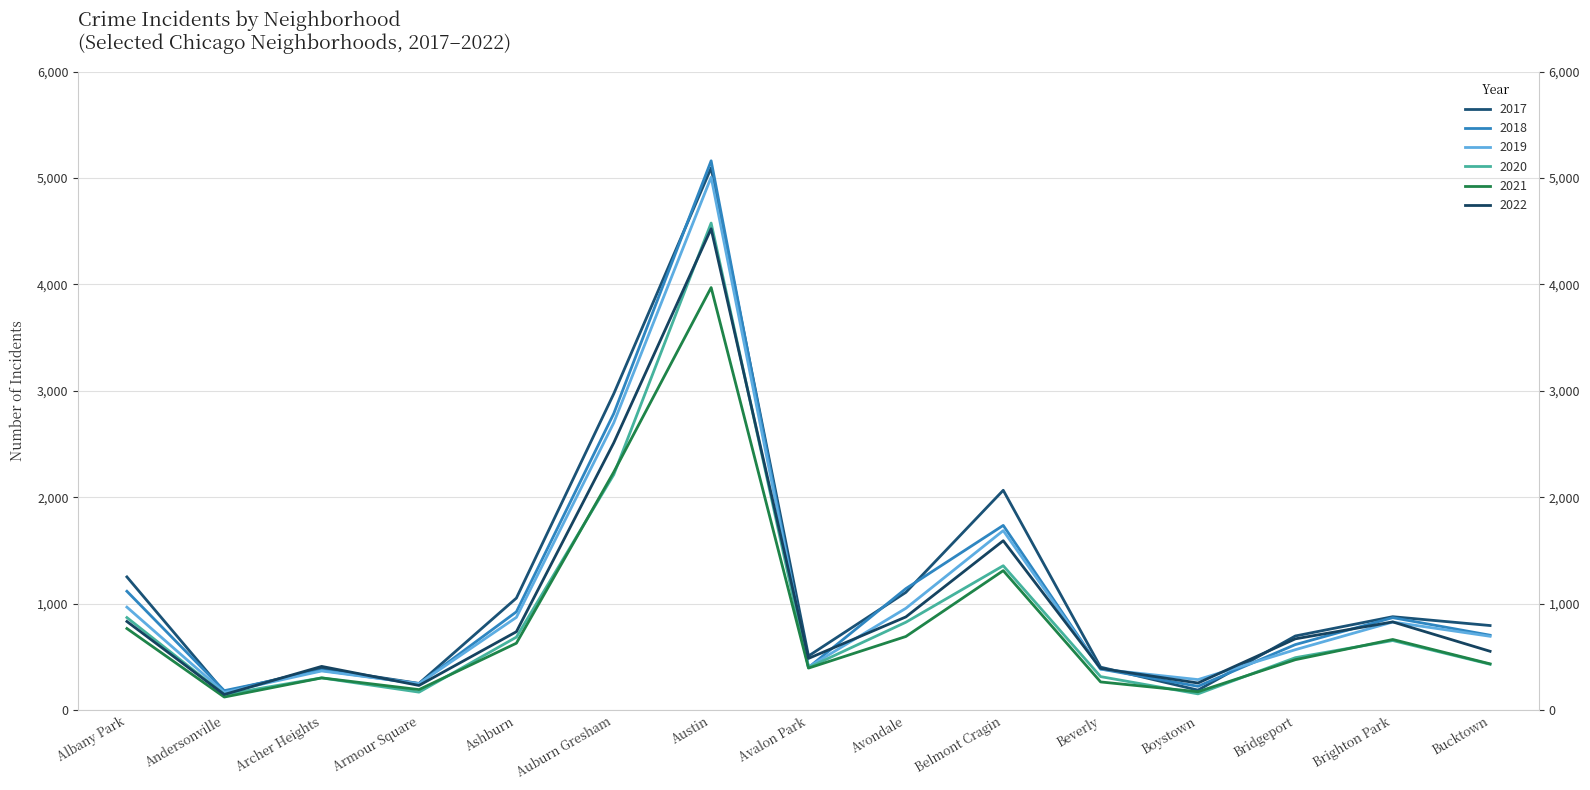

At how many categories does at least one series exceed 182?

15